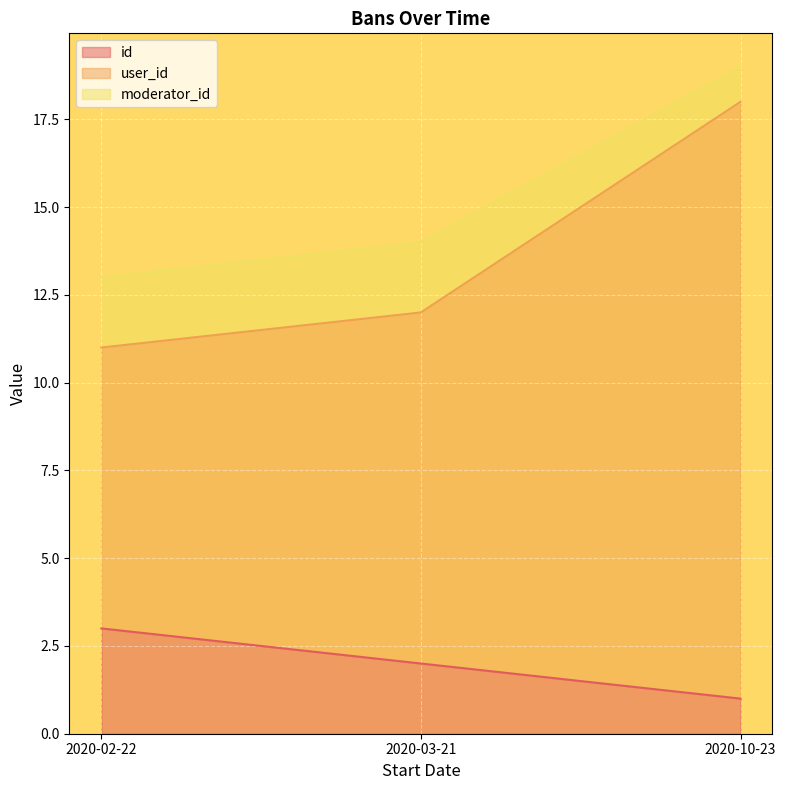

What position from the left is 2020-02-22?

1